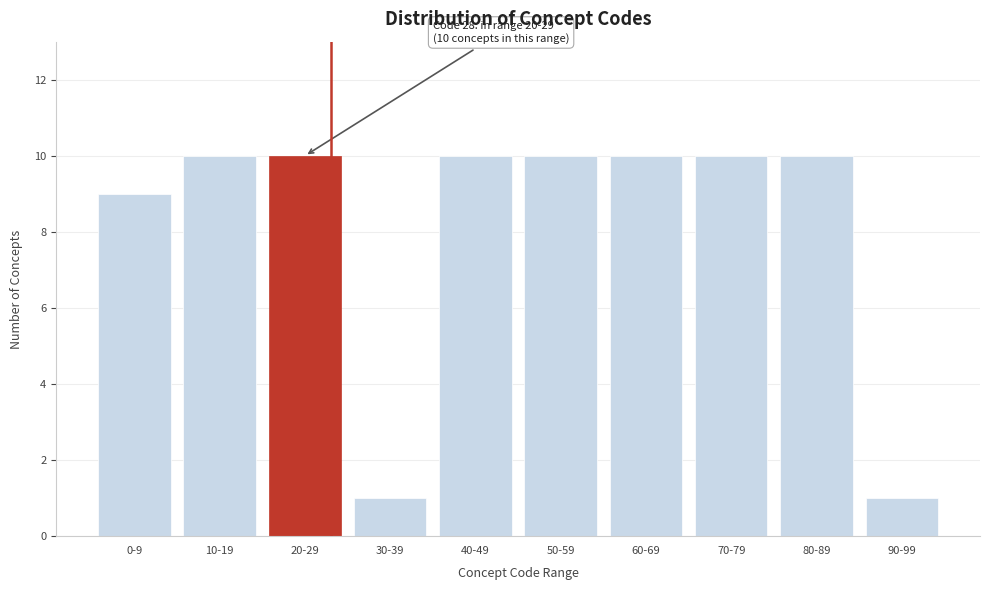

Reading left to right, what are all the values shown in this chart?

0-9=9	10-19=10	20-29=10	30-39=1	40-49=10	50-59=10	60-69=10	70-79=10	80-89=10	90-99=1